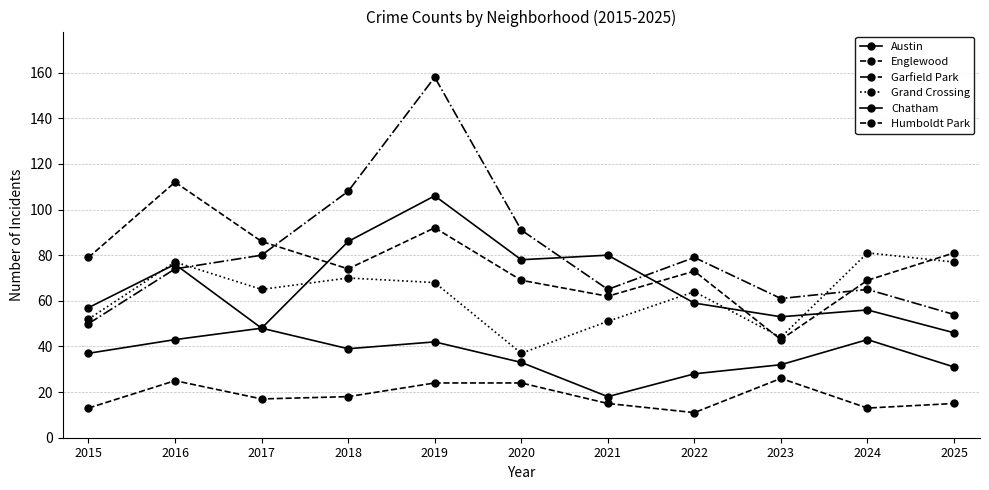

Between 2022 and 2025, which is larger?

2022